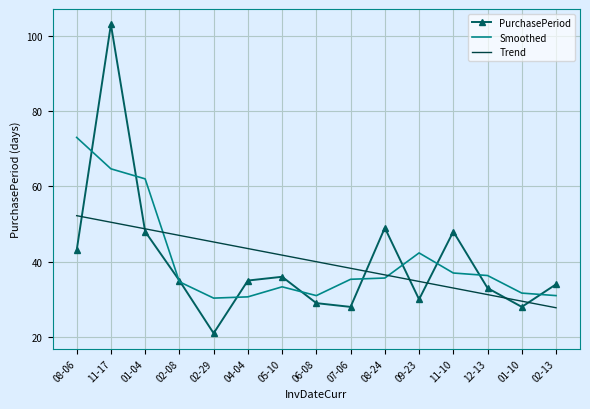

What is the spread (max minus min) of values at 01-04?

14.0